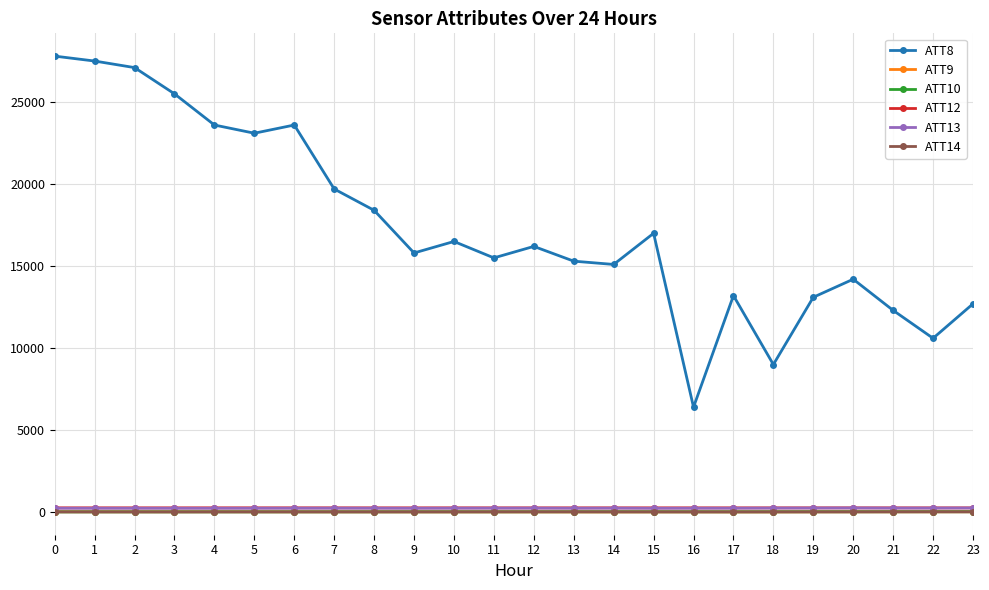

Which series has the widest spread of values?

ATT8